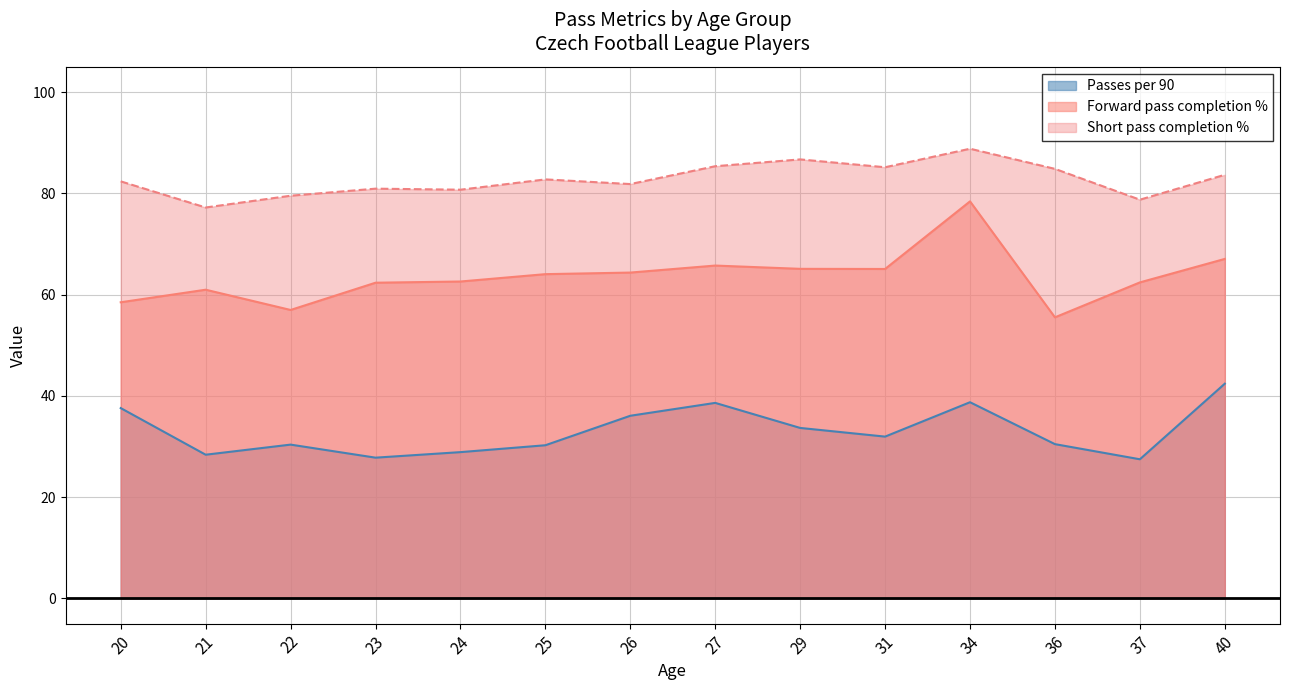

Rank the series at 40 from highest to lowest value.

Short pass completion %, Forward pass completion %, Passes per 90